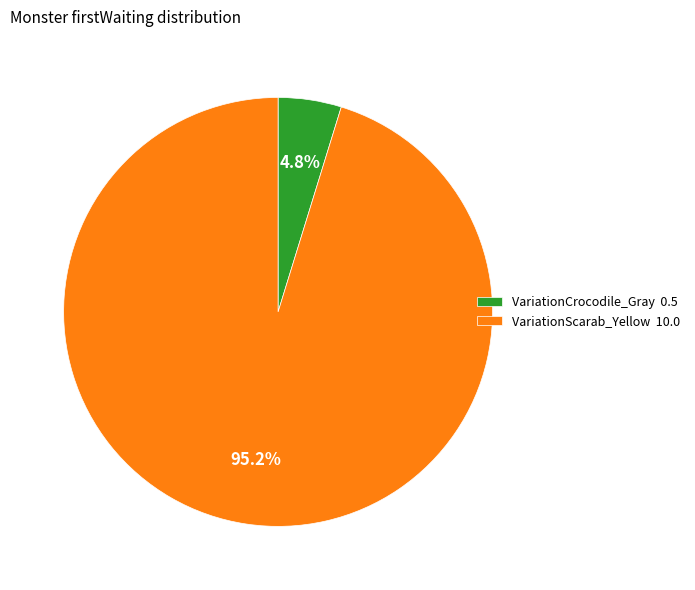

To the nearest percent, what is the difference between the VariationScarab_Yellow and VariationCrocodile_Gray slice percentages?

90%